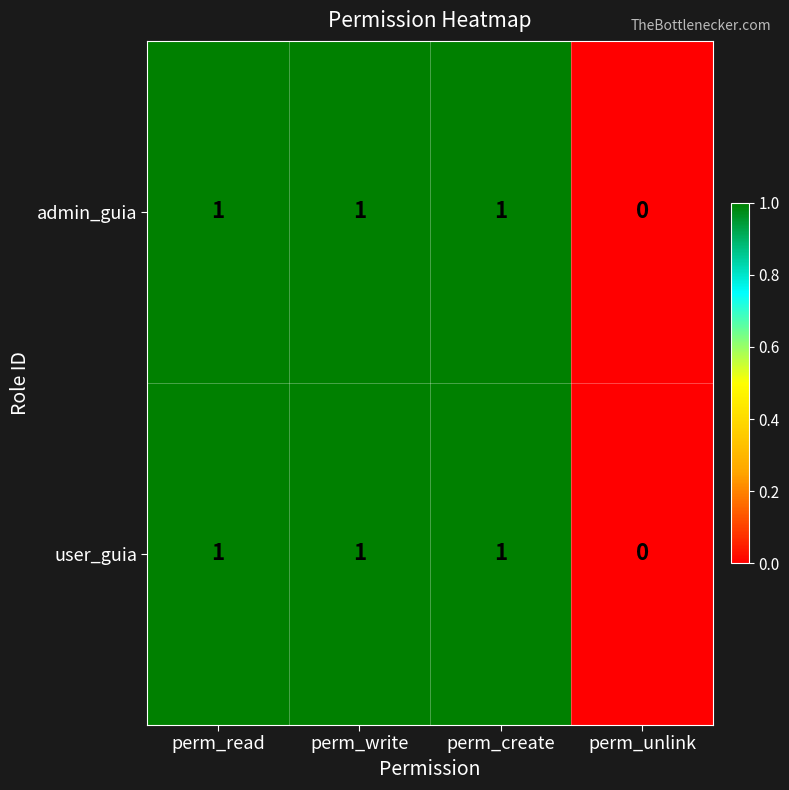

What is the sum of all admin_guia values?

3